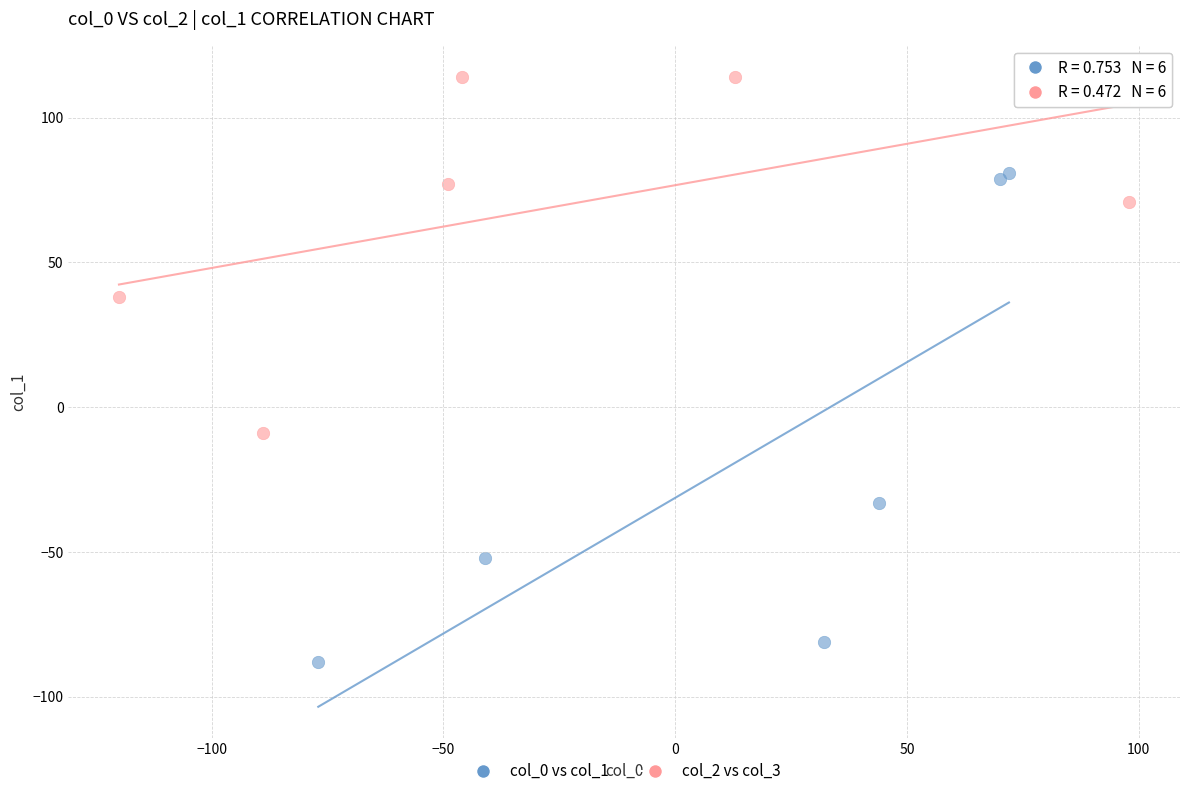

What are all the series names shown in the legend?

col_0 vs col_1, col_2 vs col_3